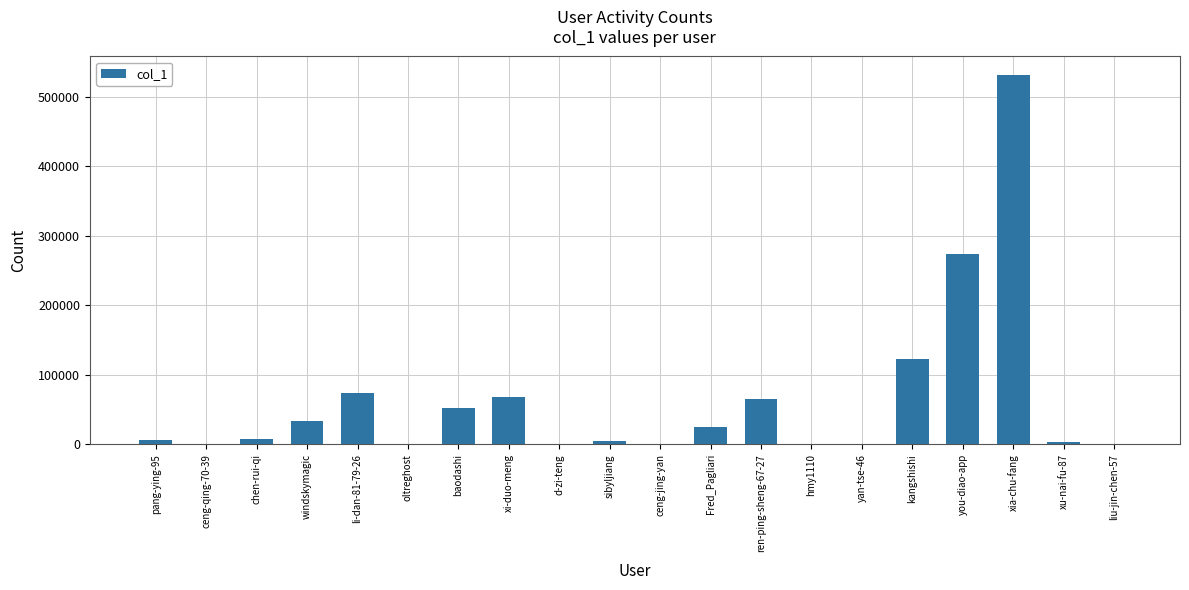

What is the average value?

63385